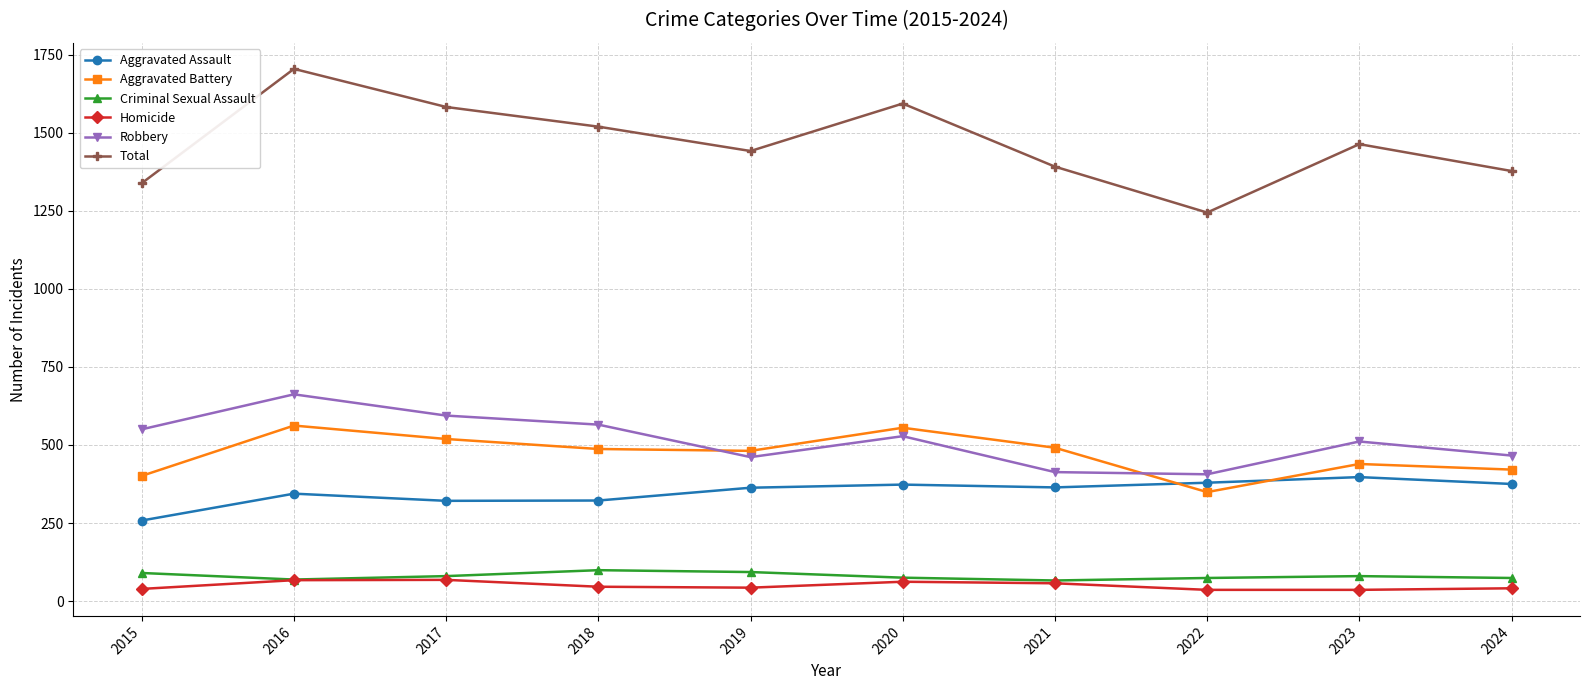

How many values in the Aggravated Battery series are below 487?

5